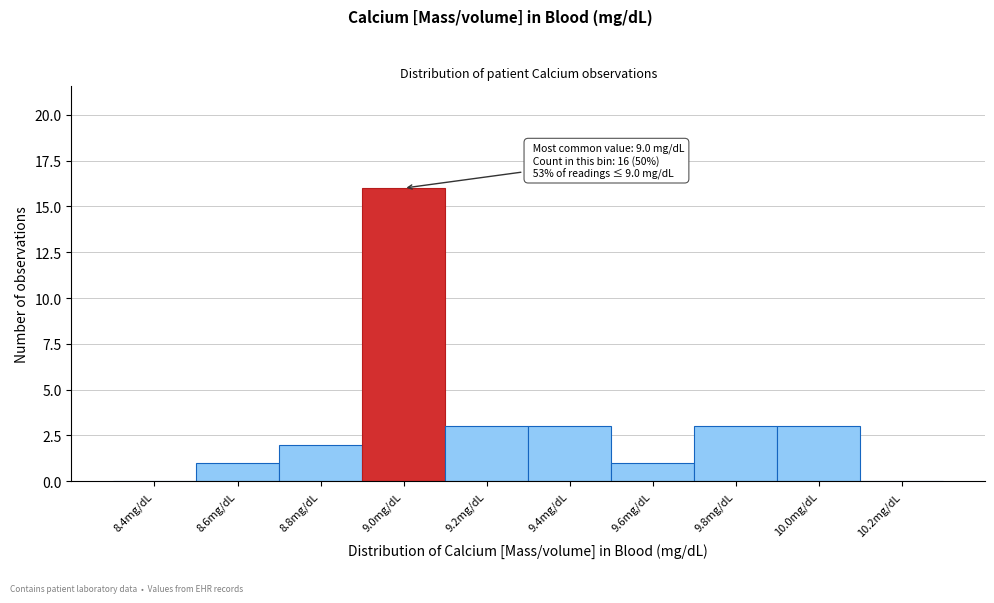

Reading left to right, extract all data points from this chart.

8.4mg/dL=0	8.6mg/dL=1	8.8mg/dL=2	9.0mg/dL=16	9.2mg/dL=3	9.4mg/dL=3	9.6mg/dL=1	9.8mg/dL=3	10.0mg/dL=3	10.2mg/dL=0